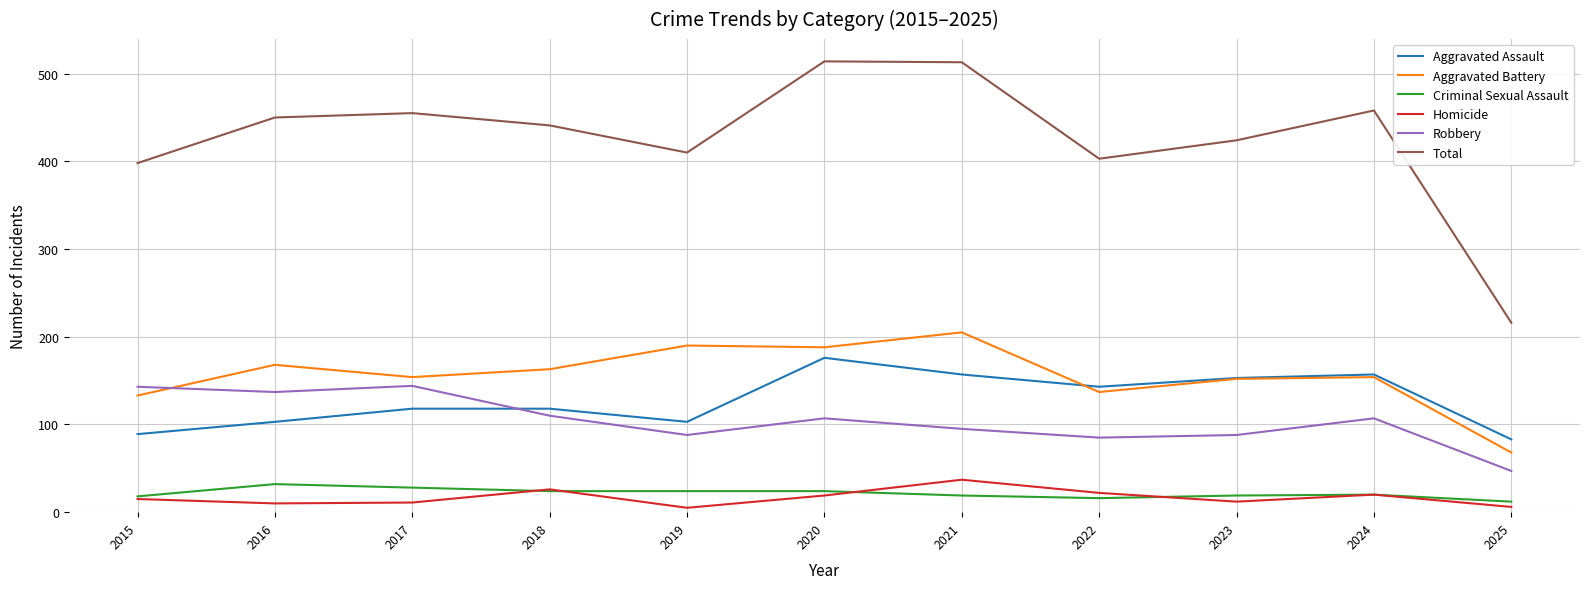

At 2016, list the series in order from smallest to largest.

Homicide, Criminal Sexual Assault, Aggravated Assault, Robbery, Aggravated Battery, Total